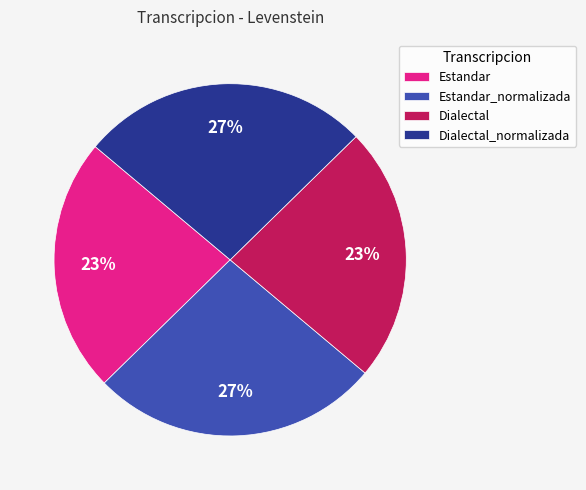

Do Estandar_normalizada and Dialectal_normalizada together represent more than half of the pie?

Yes